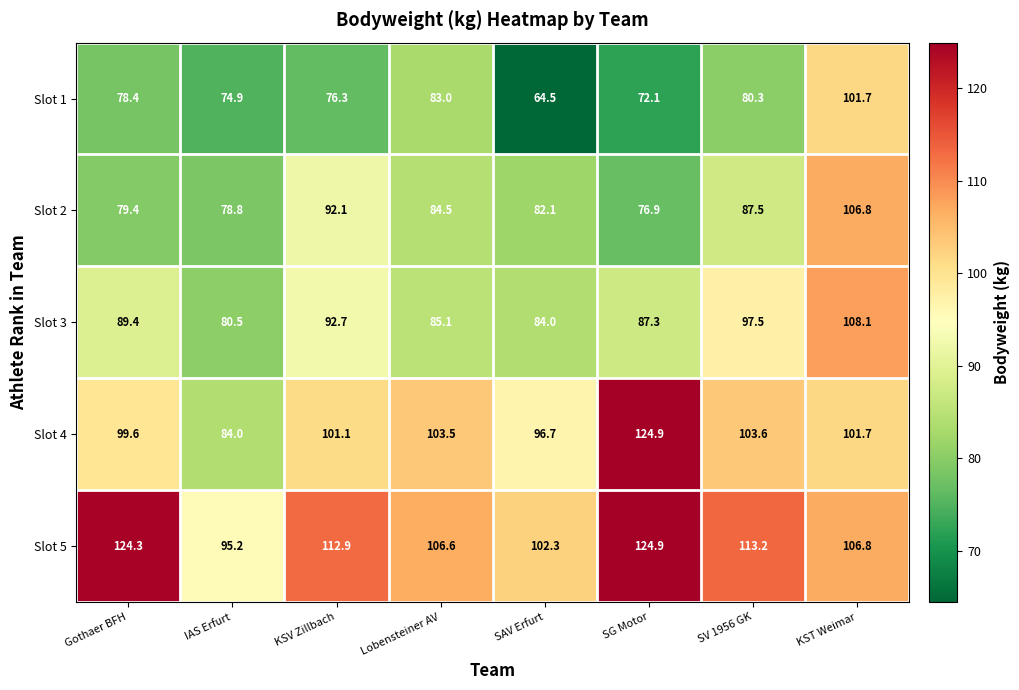

What is the sum of all Slot 1 values?

631.2